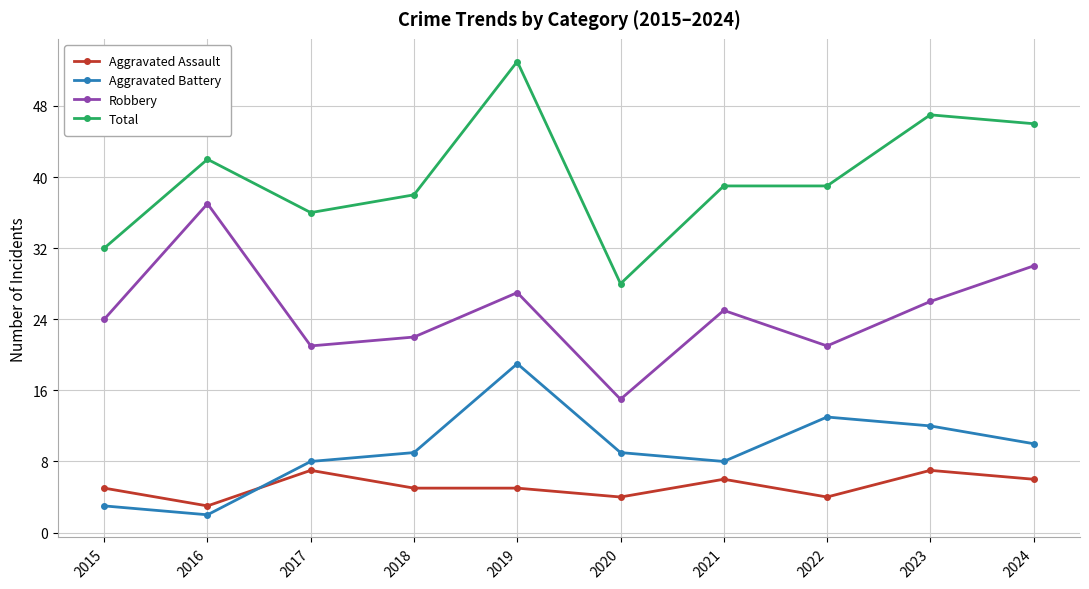

At which label is Aggravated Battery closest to 10?

2024